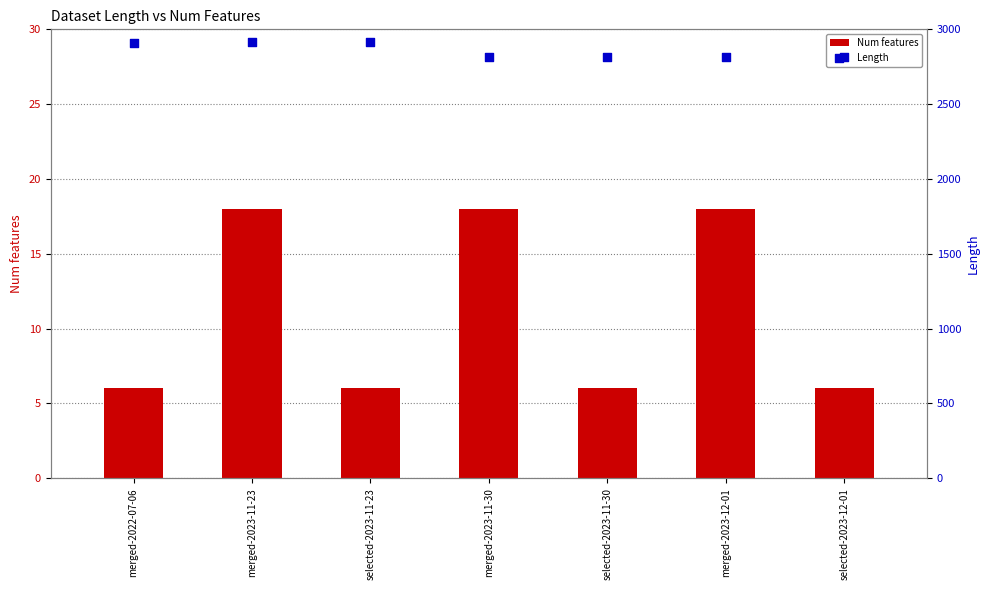

Which series contains the lowest Y value?

Num features